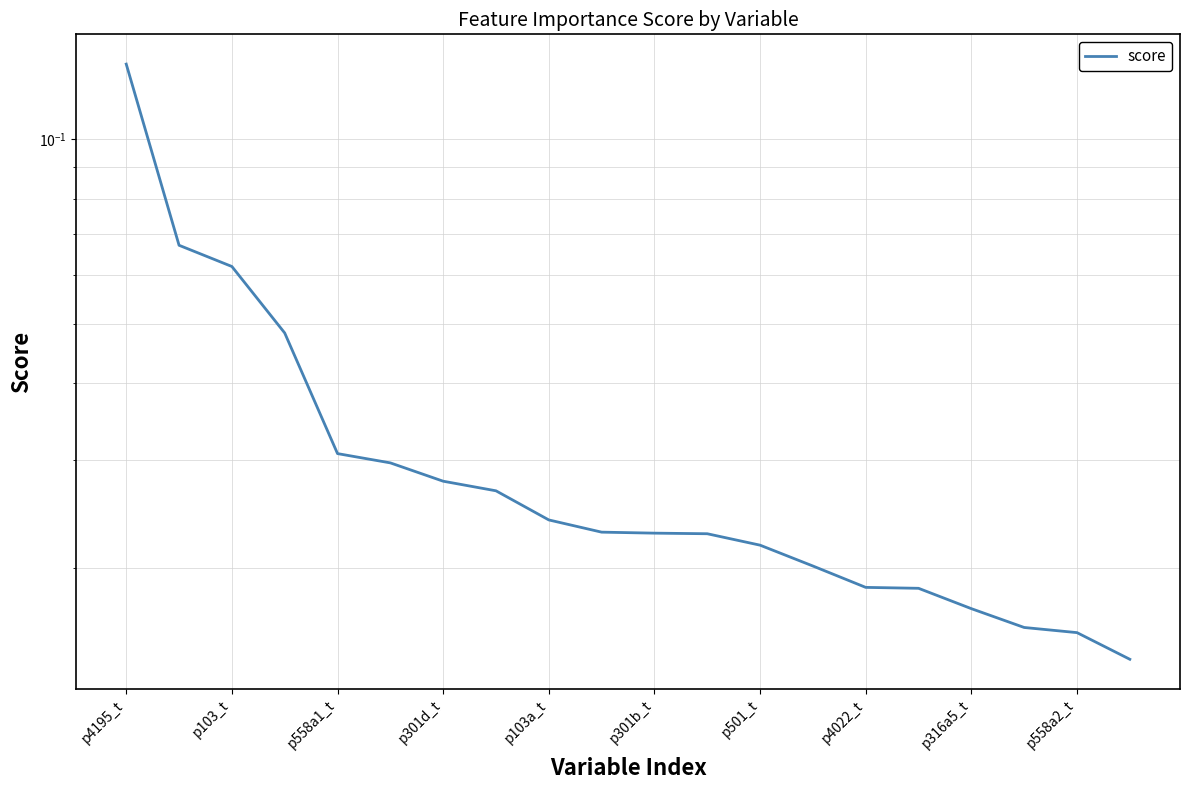

Between 16 and 19, which is larger?

16